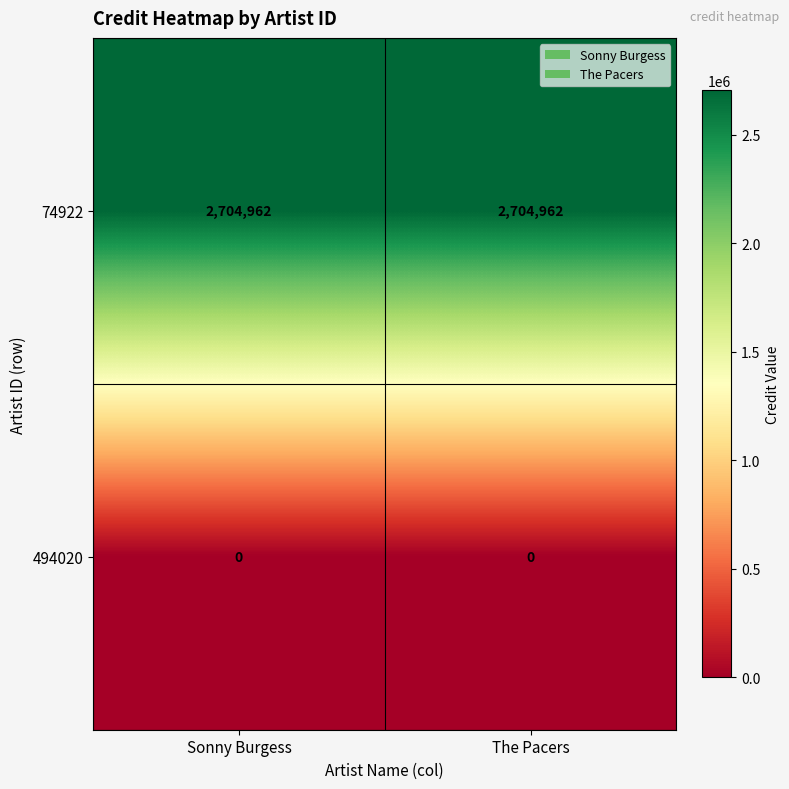

Is the value of 74922 at The Pacers greater than the value of 494020 at Sonny Burgess?

Yes